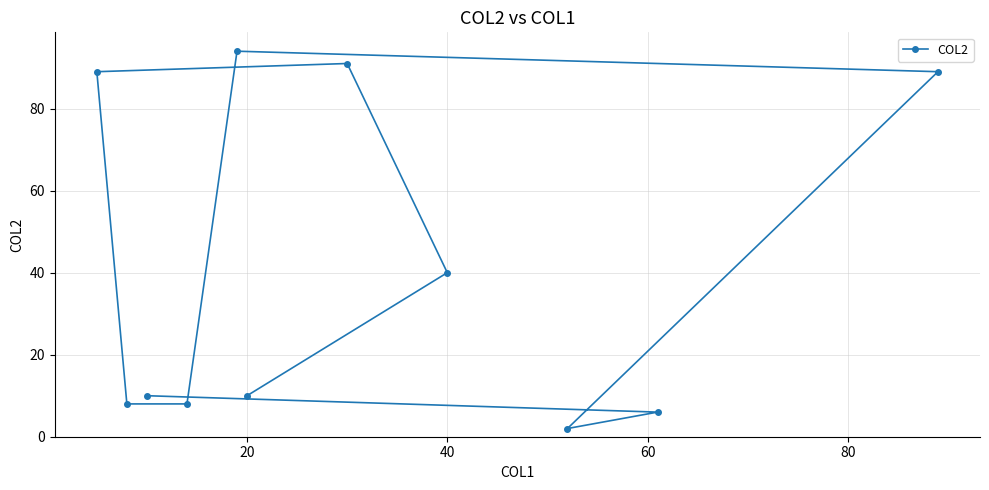

What is the maximum value shown in the chart?

94